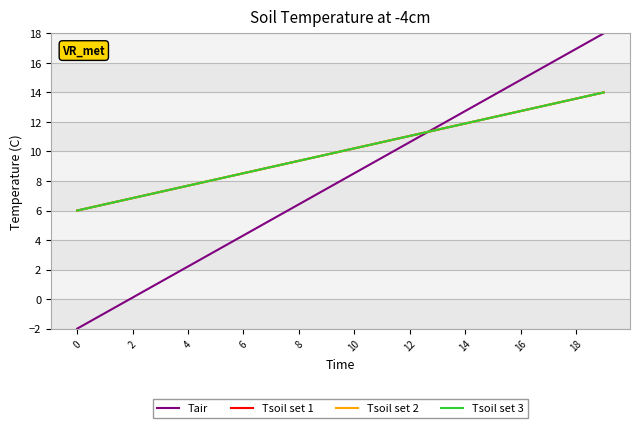

Which series has the widest spread of values?

Tair